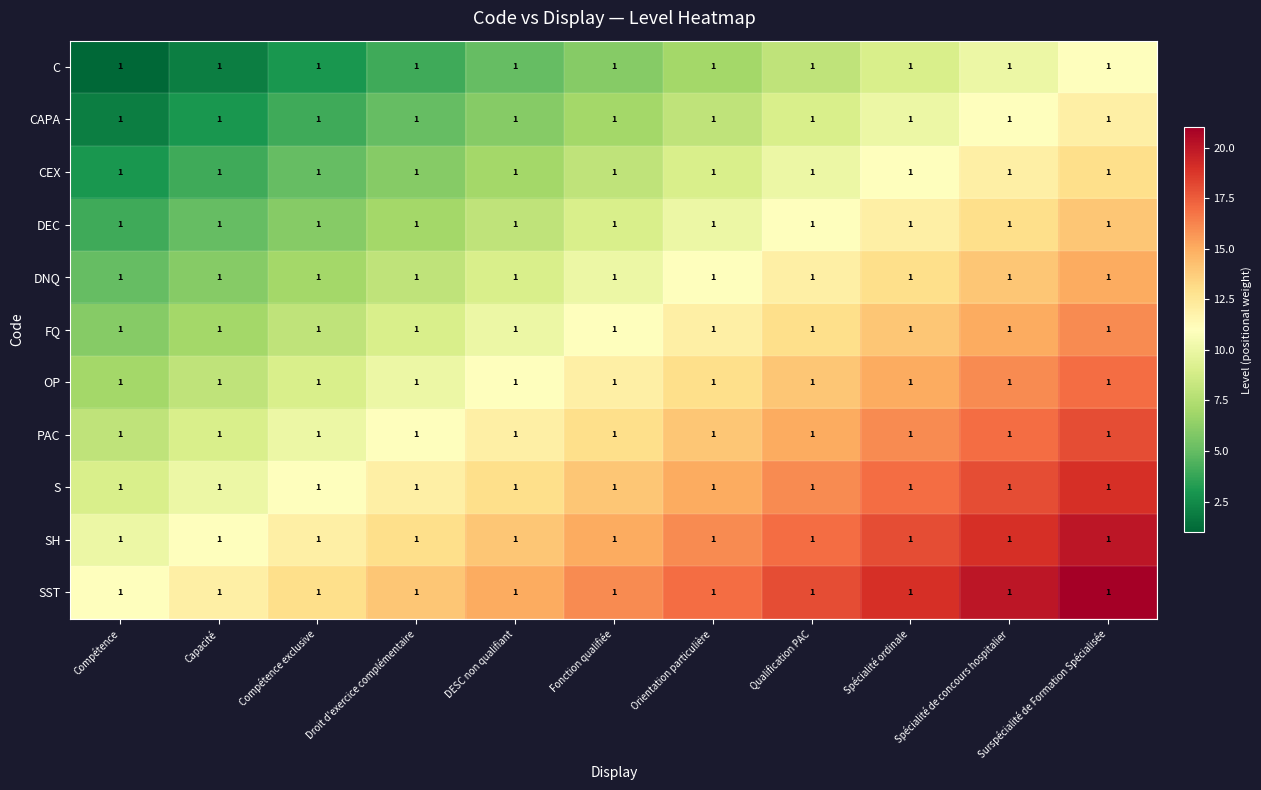

True or false: DNQ has a value of 5 at Qualification PAC.

False